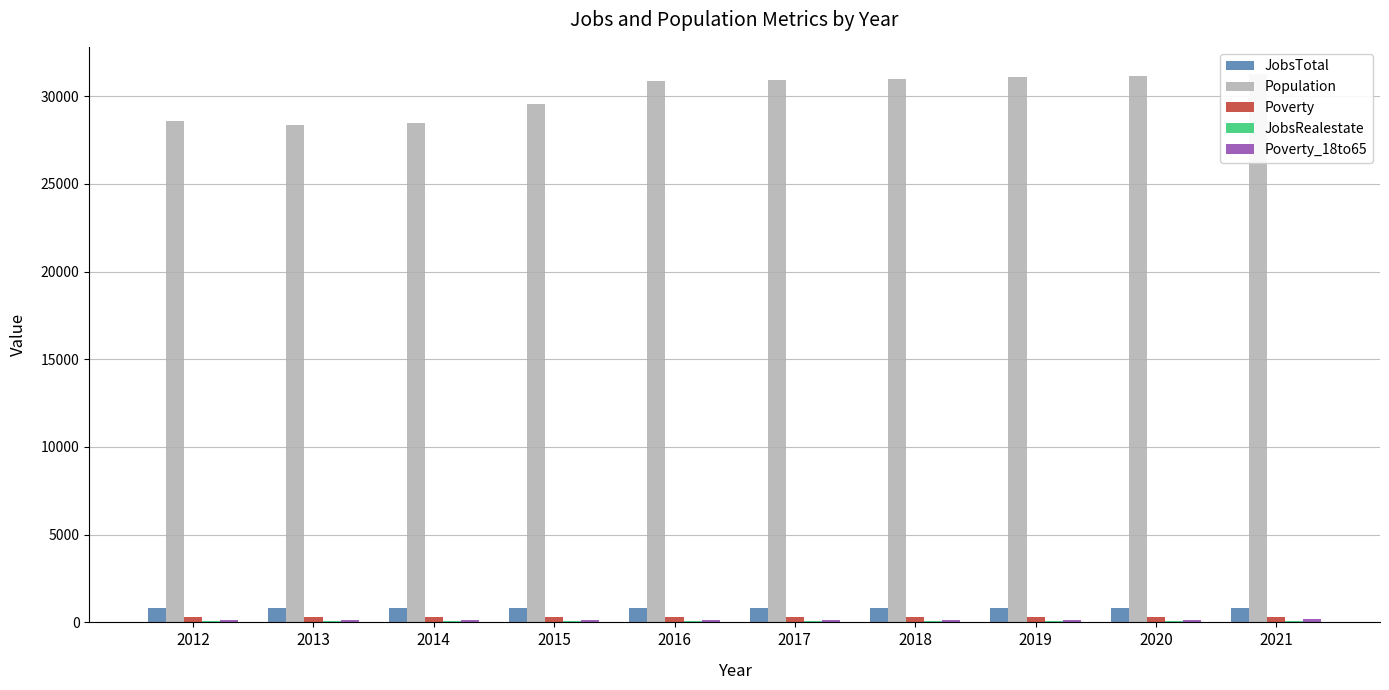

What is the difference between the maximum and second lowest values in the Poverty series?

18